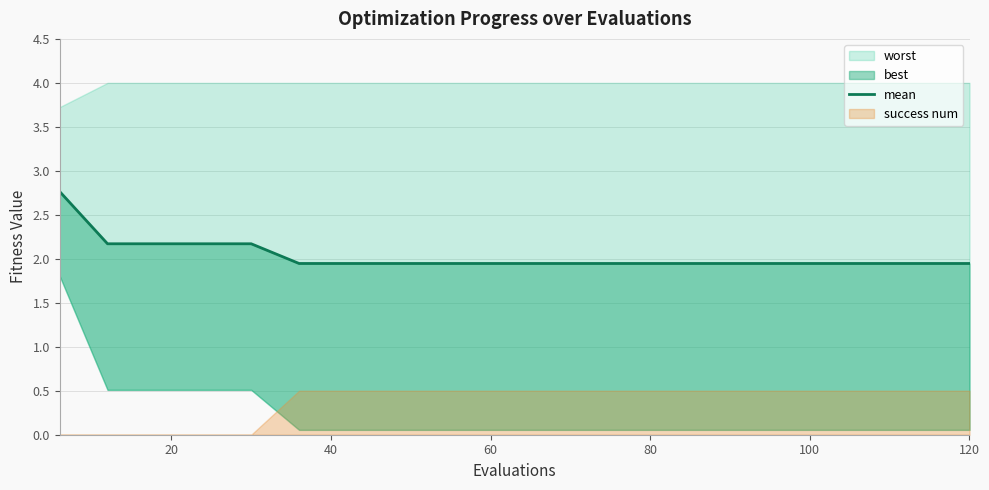

What is the difference between the maximum and minimum values?

0.8